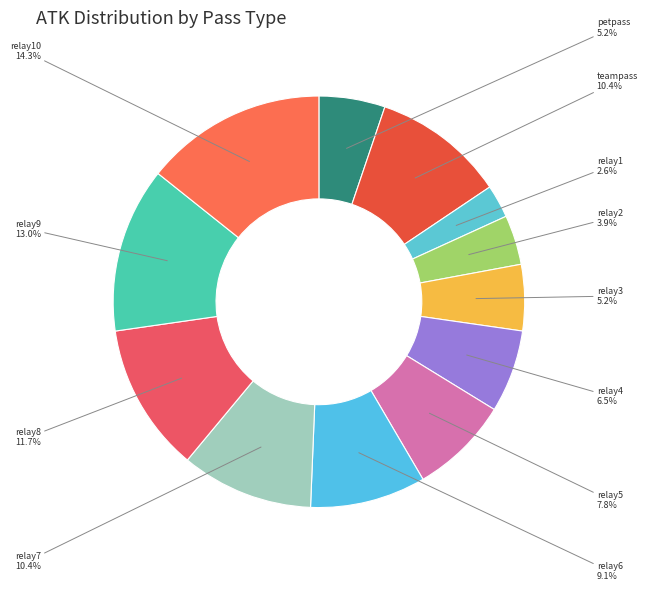

The petpass slice represents 15% of the pie. True or false?

False